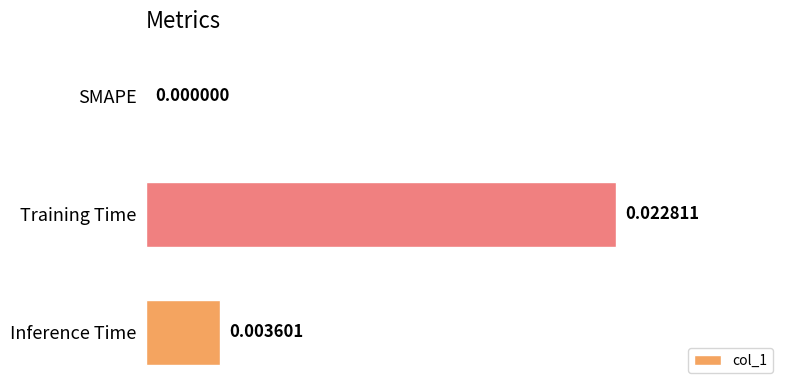

Are the bars horizontal?

Yes